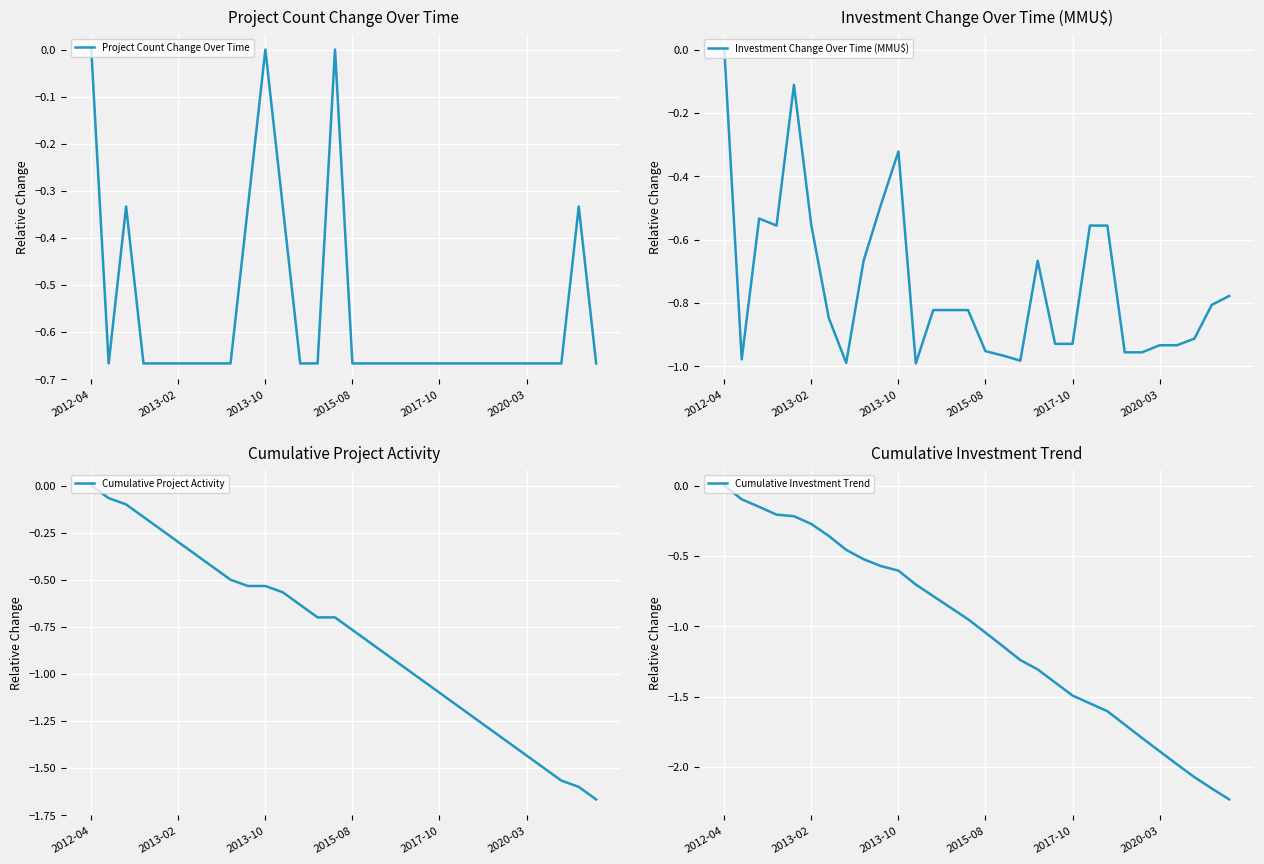

True or false: Cumulative Investment Trend has a value of -1.7 at 2015-08.

False